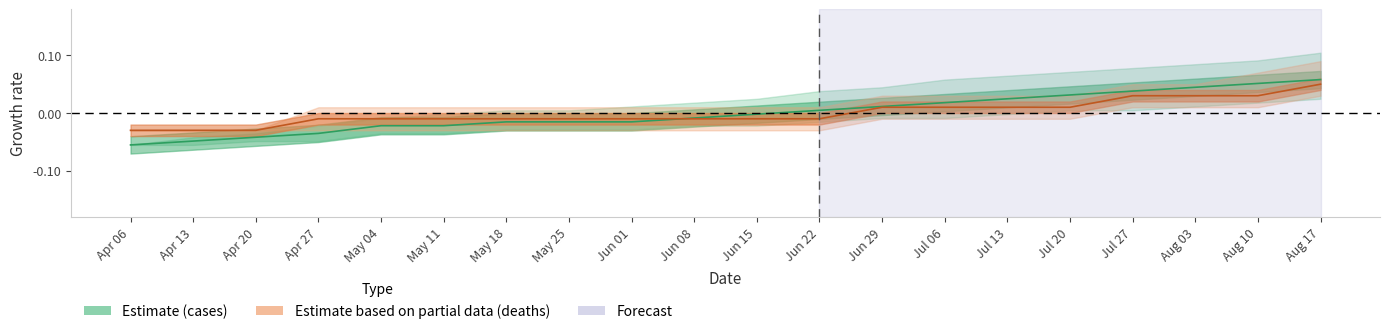

The value of cases at Jul 20 is 0.0. True or false?

True